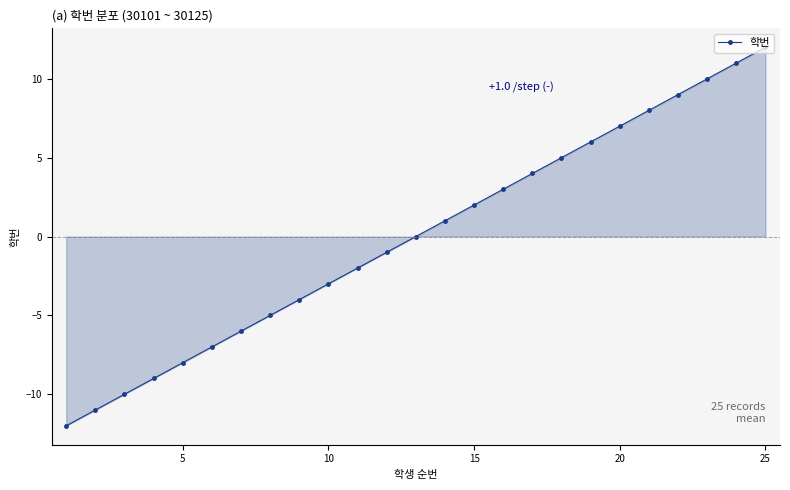

Reading right to left, what are all the values shown in this chart?

12	11	10	9	8	7	6	5	4	3	2	1	0	-1	-2	-3	-4	-5	-6	-7	-8	-9	-10	-11	-12